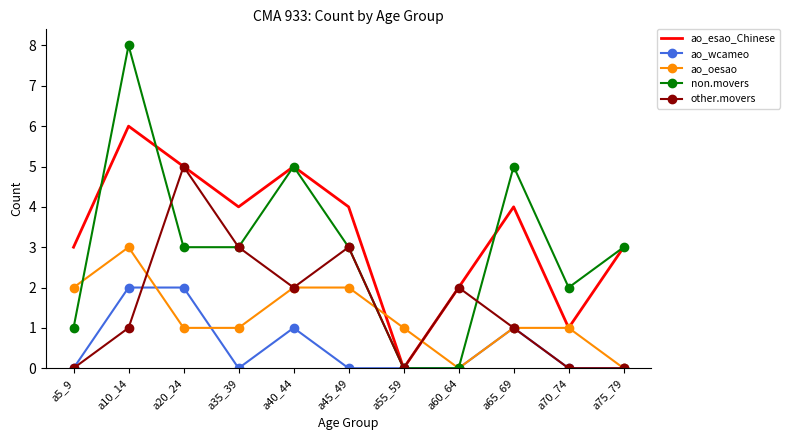

What is the difference between the second highest and minimum values in the ao_esao_Chinese series?

5